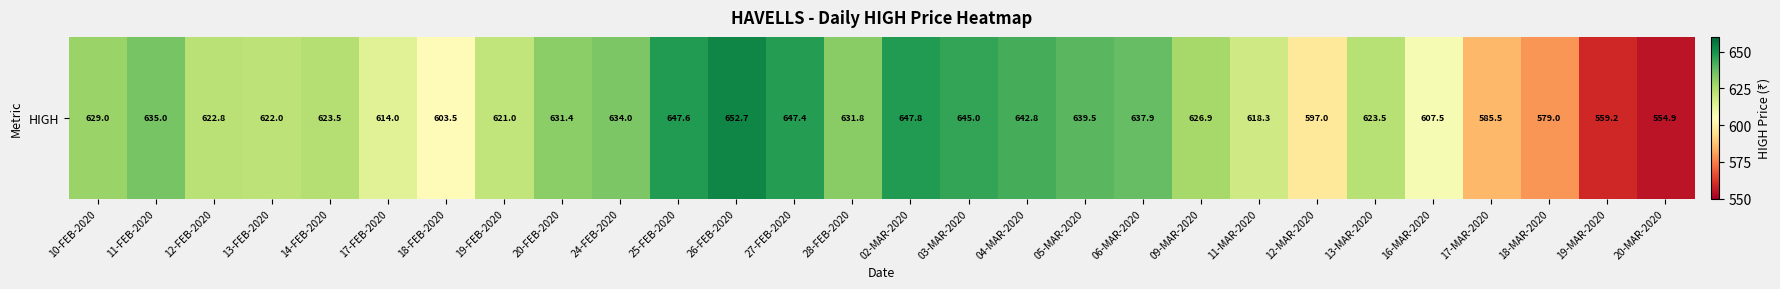

How many data points are less than 626?

14